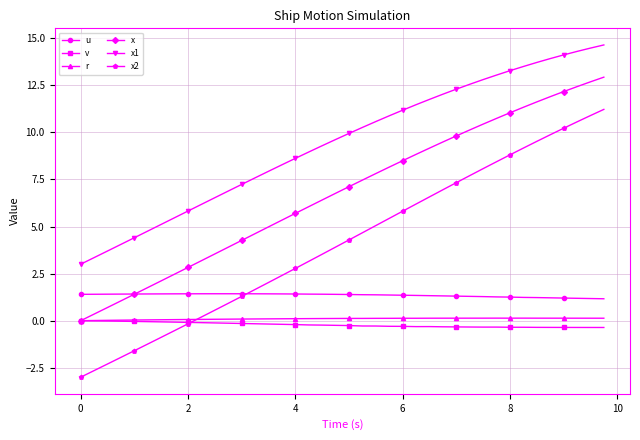

True or false: x and x1 cross at least once.

False